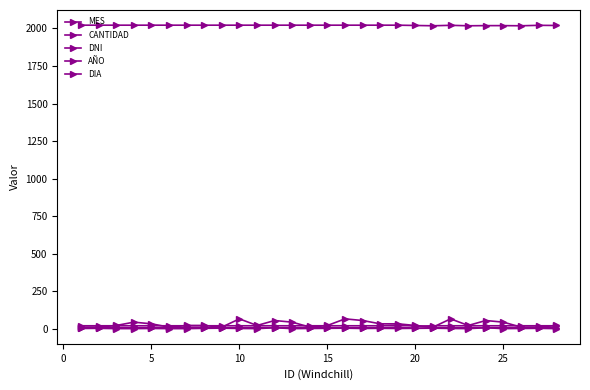

Is this an area chart (filled region under the line)?

No